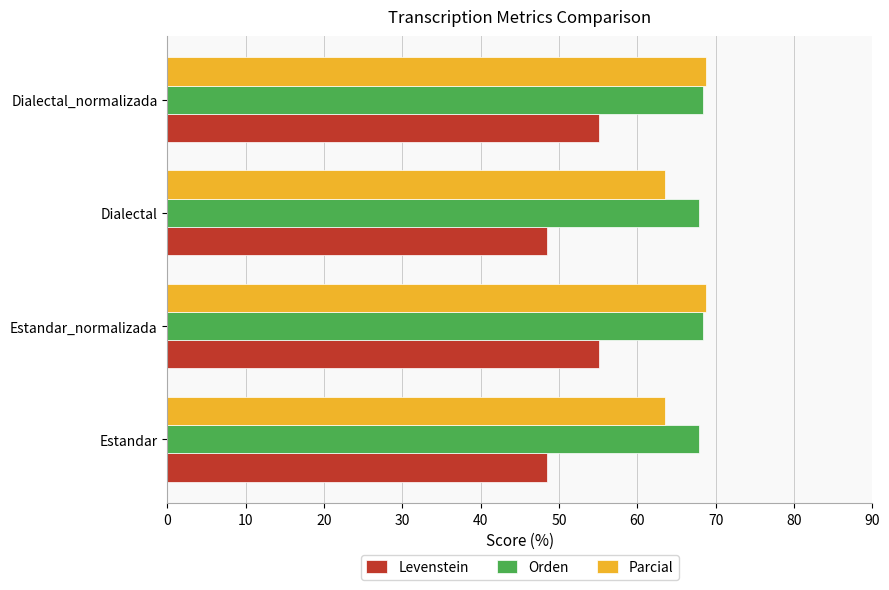

What is the lowest value of the Levenstein series?

48.5